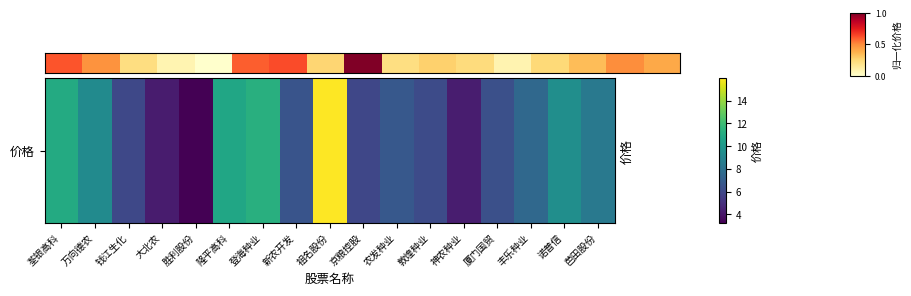

What is the average value?

0.4